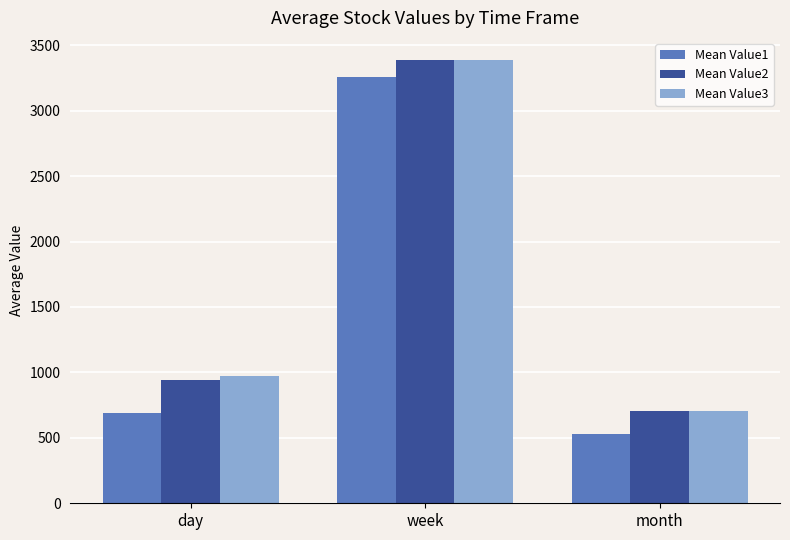

Between day and week, which series saw the biggest shift?

Mean Value1